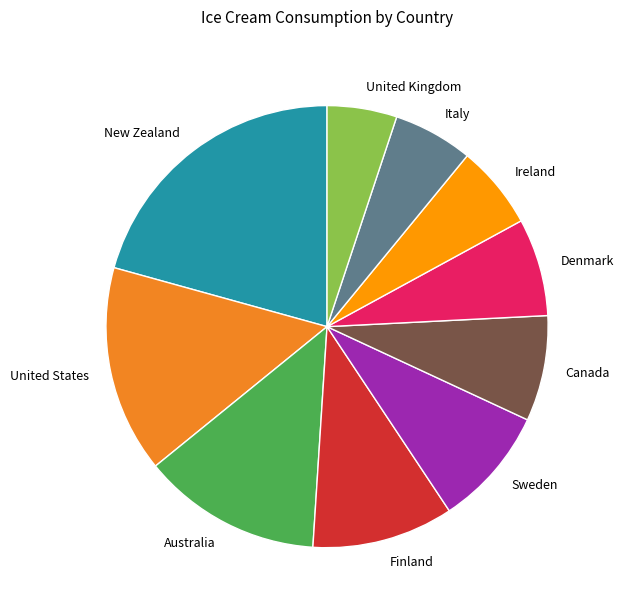

True or false: Australia accounts for 20% of the total.

False